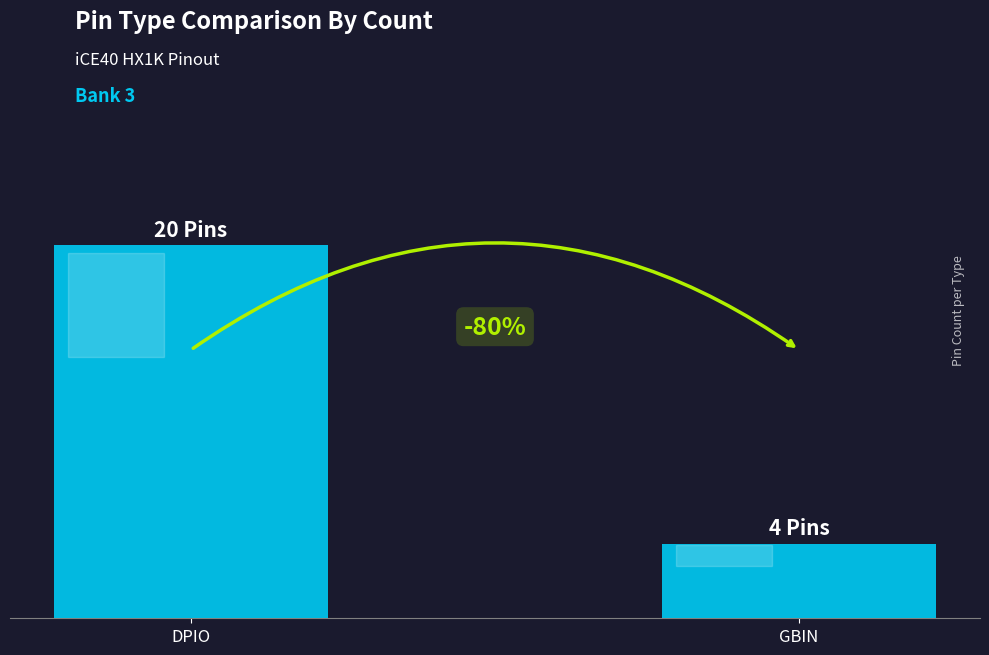

Does the chart contain any negative values?

No